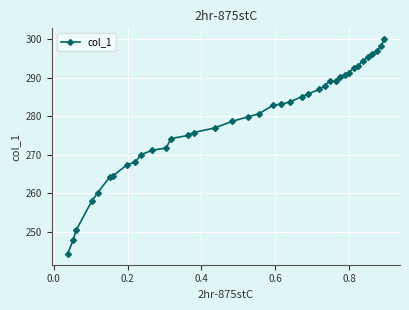

What is the difference between the maximum and minimum values?

55.8